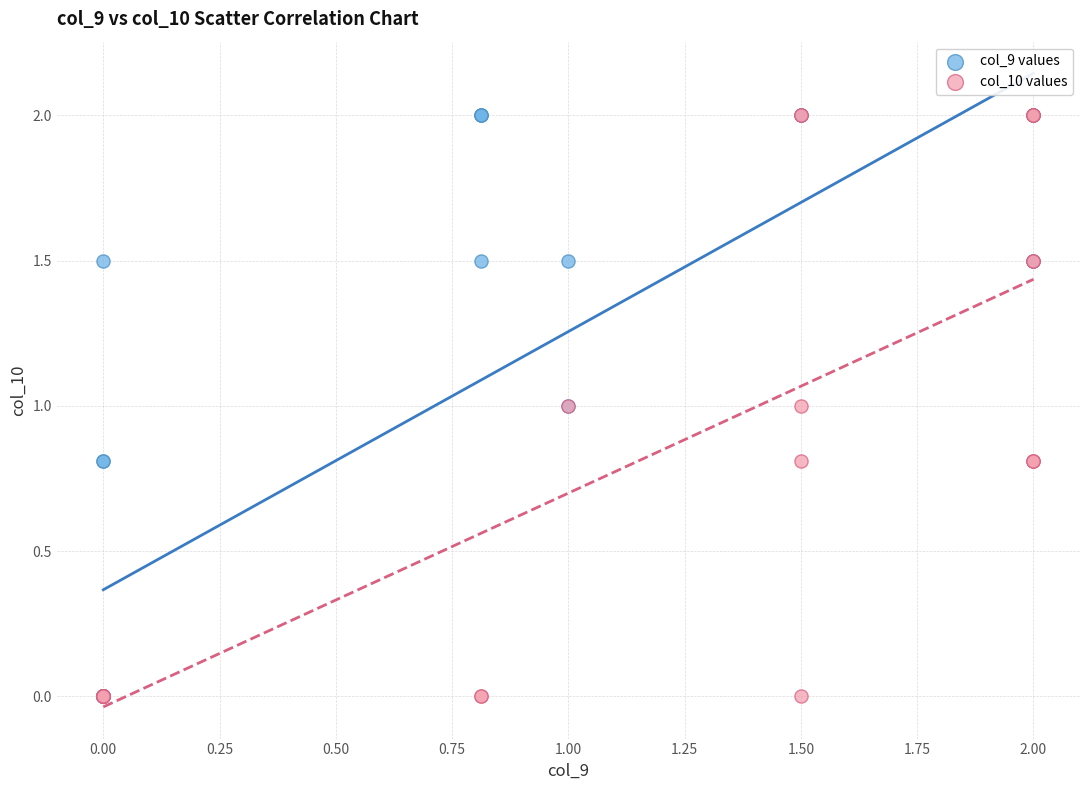

What are all the series names shown in the legend?

col_9 values, col_10 values